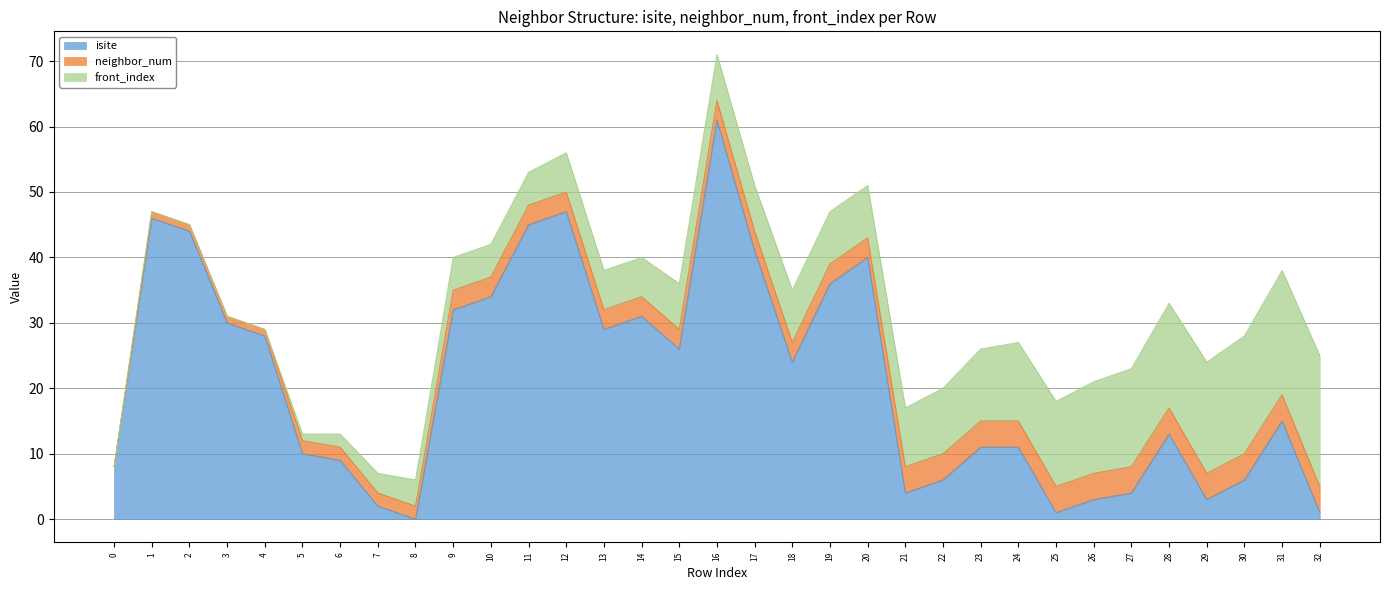

What is the difference between the maximum and minimum values in the isite series?

61